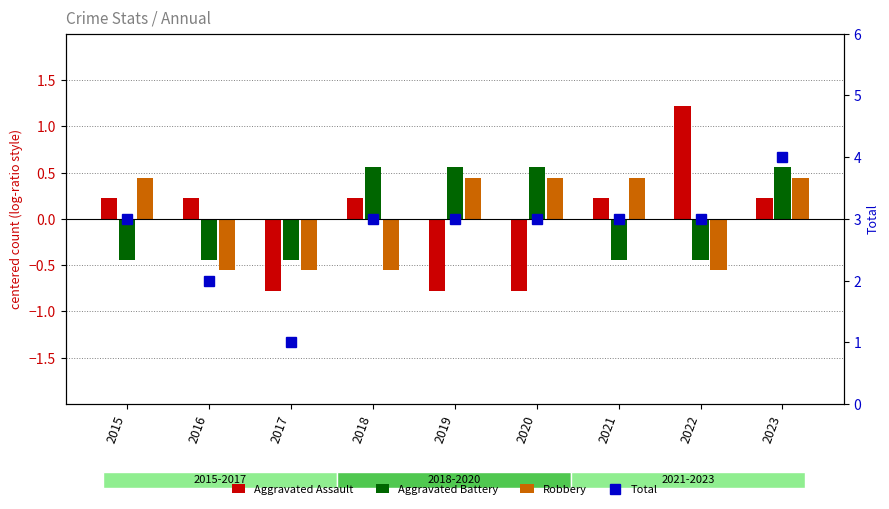

Which series has the widest spread of values?

Total